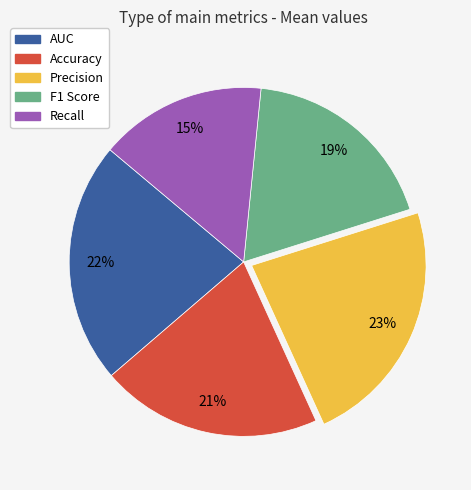

True or false: Accuracy accounts for 21% of the total.

True